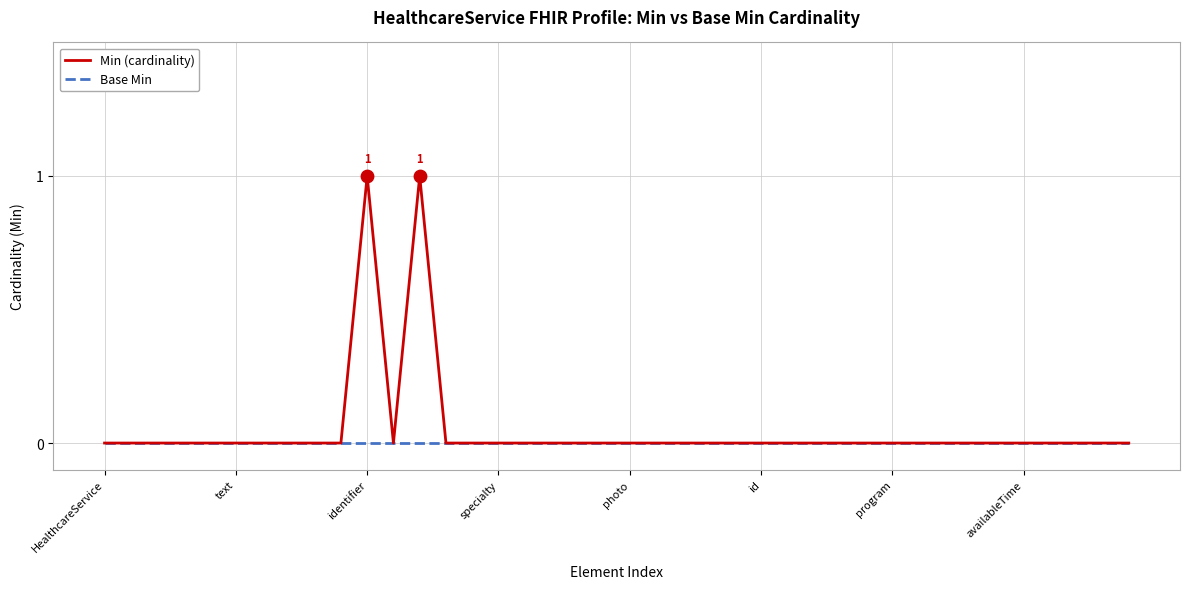

What are all the series names shown in the legend?

Min (cardinality), Base Min